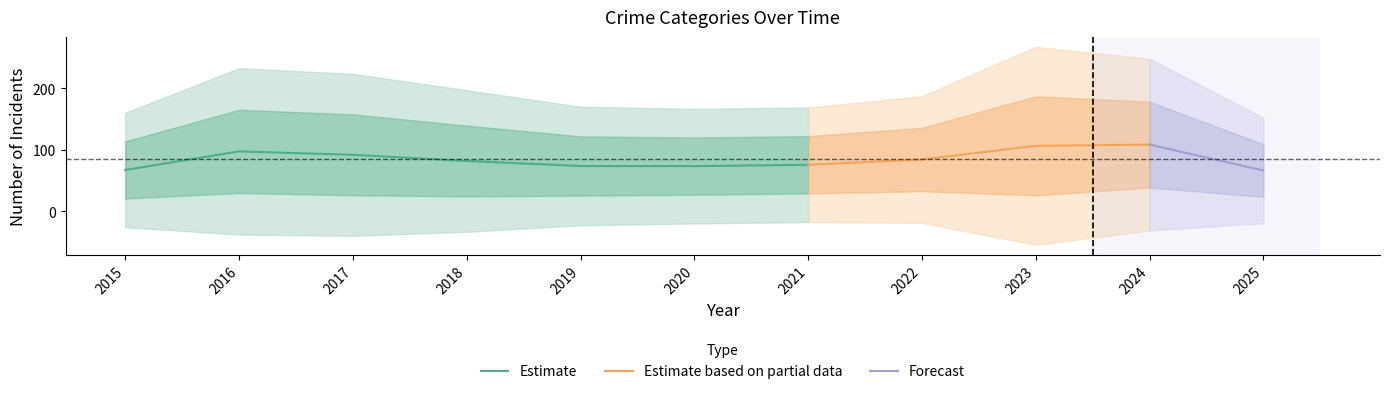

What is the minimum value for Estimate?

67.4